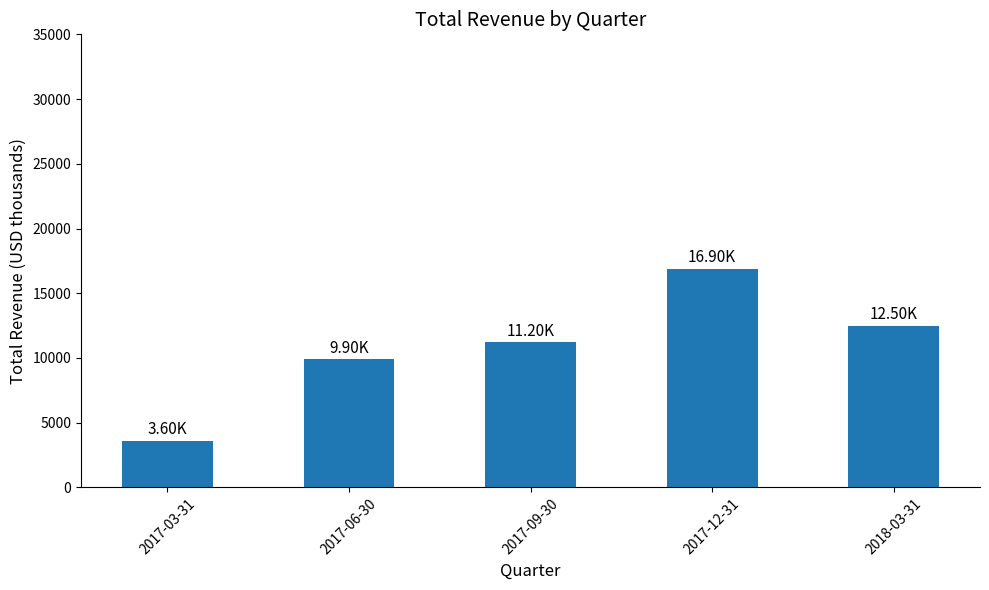

What is the change in value from 2017-09-30 to 2018-03-31?

+1300